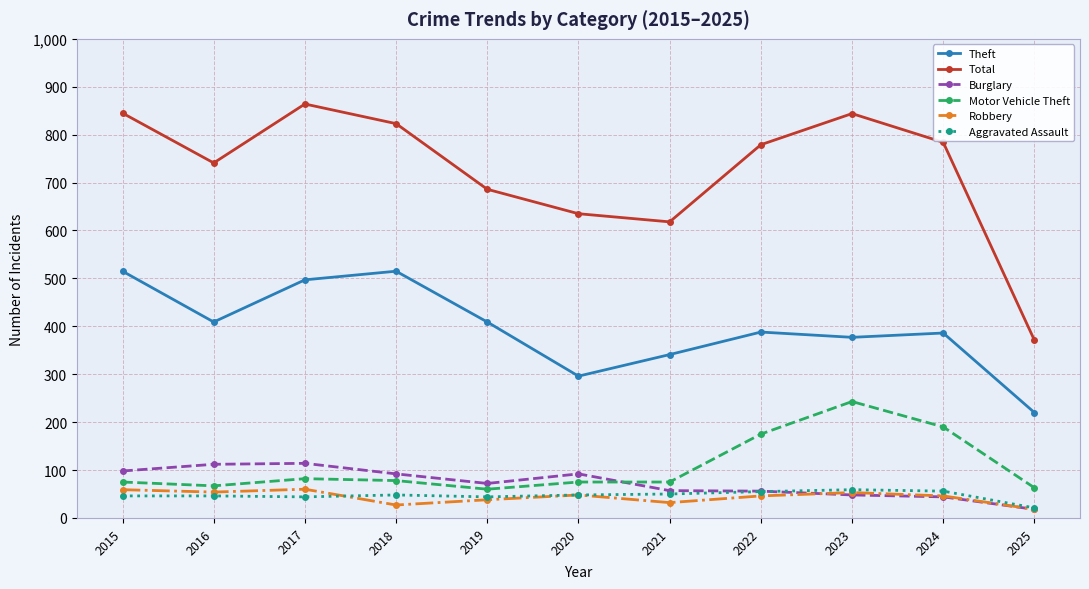

True or false: Theft and Motor Vehicle Theft intersect in this chart.

False